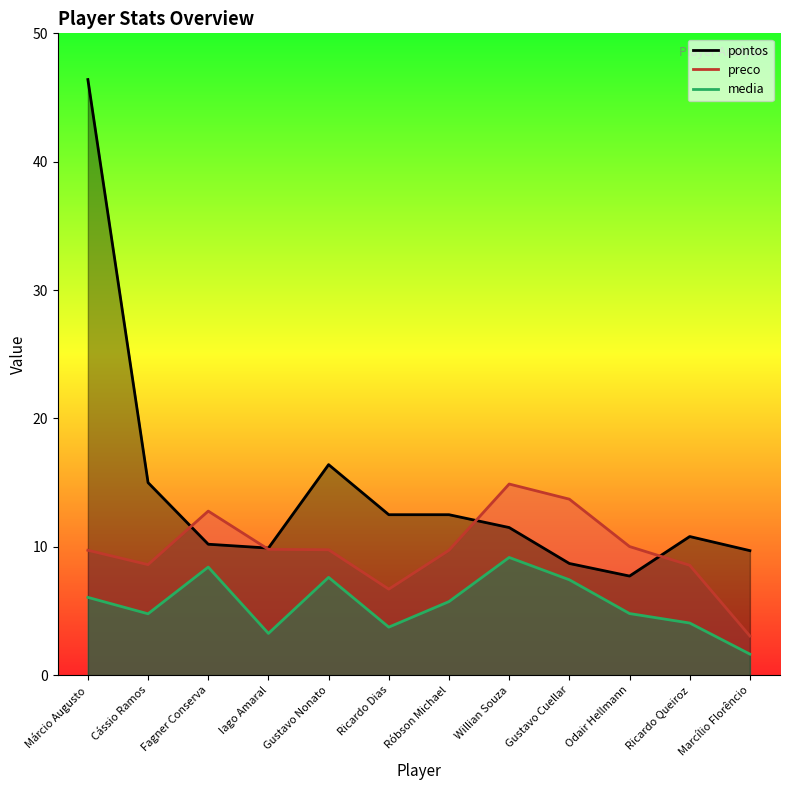

List the series in order of their overall mean, lowest first.

media, preco, pontos